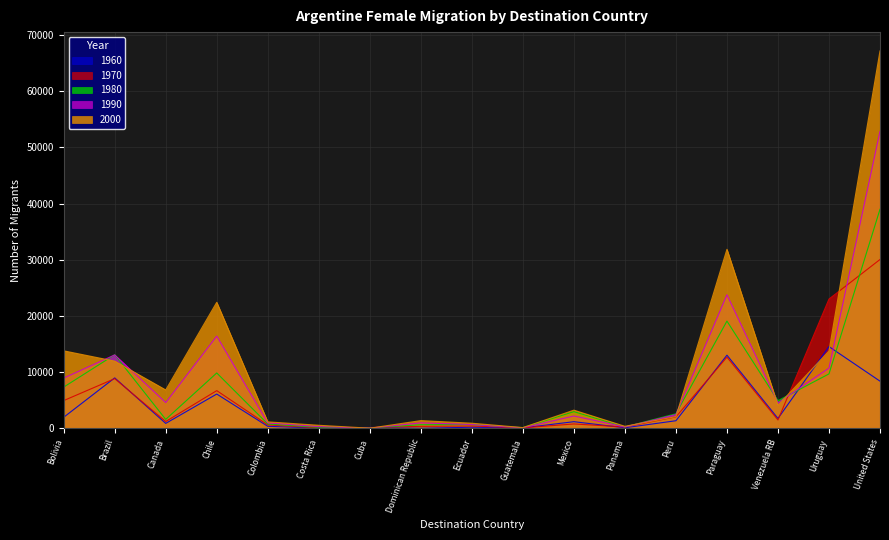

At how many categories does at least one series exceed 28587?

2